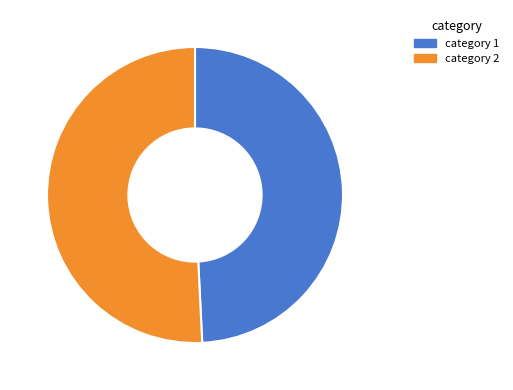

Is there any slice that represents more than half of the pie?

Yes